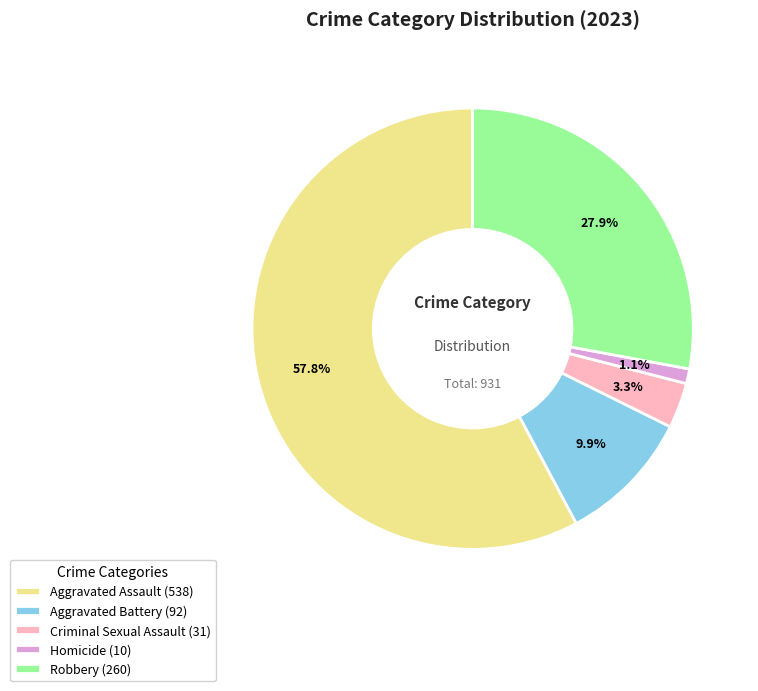

Is there any slice that represents more than half of the pie?

Yes